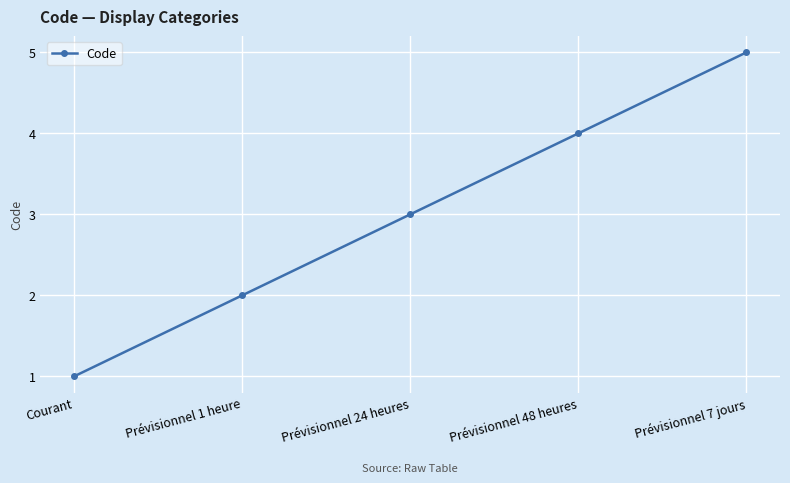

What is the difference between the second highest and minimum values?

3